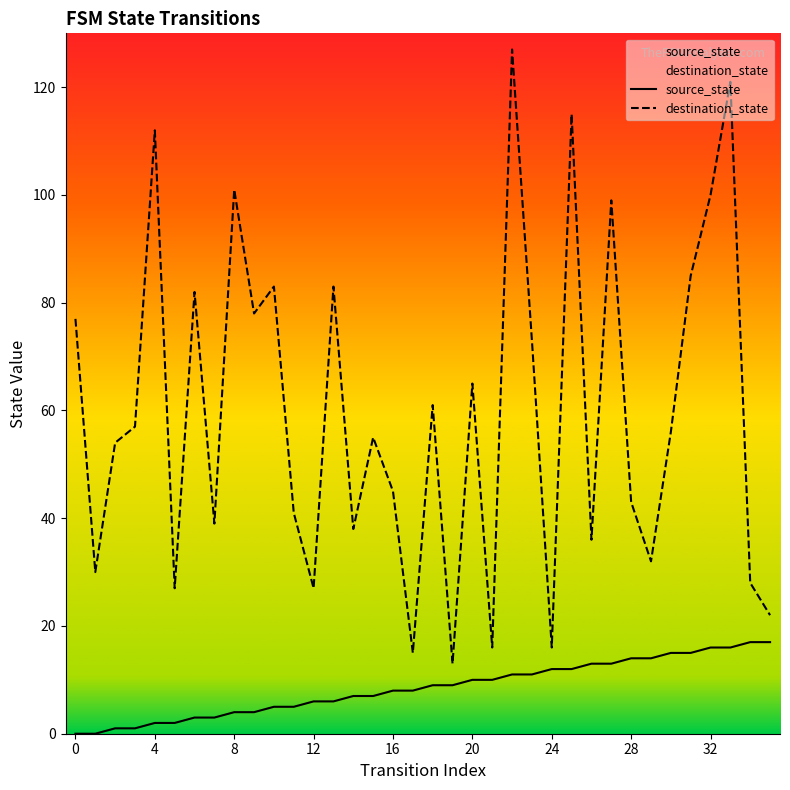

Rank the series by their average value, from highest to lowest.

destination_state, source_state